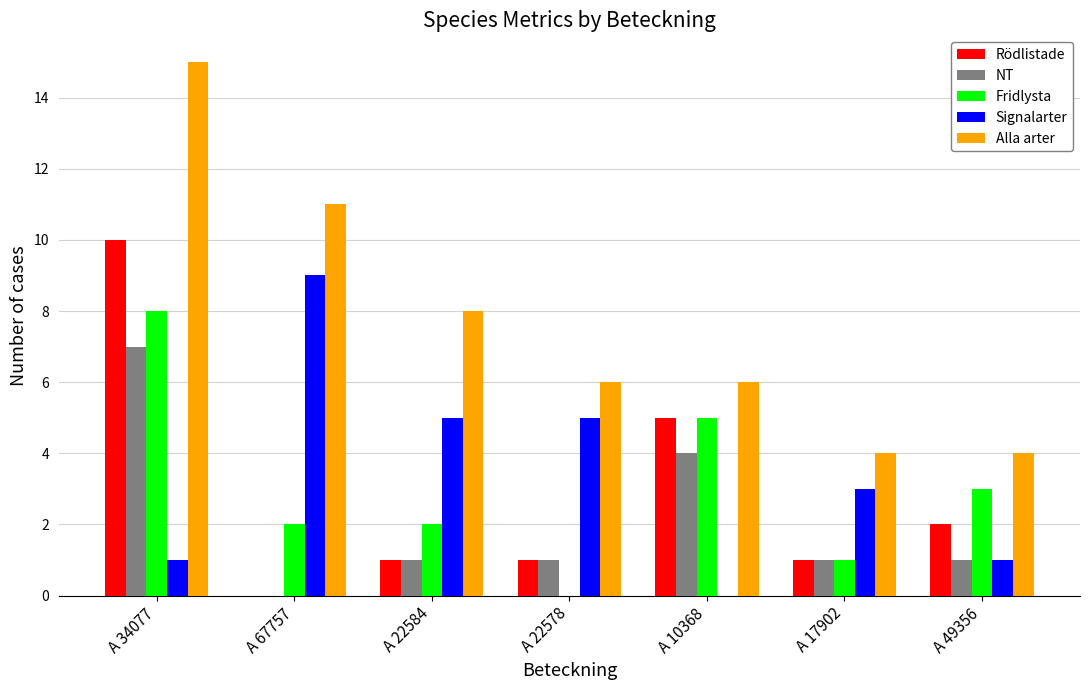

How many values in Fridlysta are above zero?

6